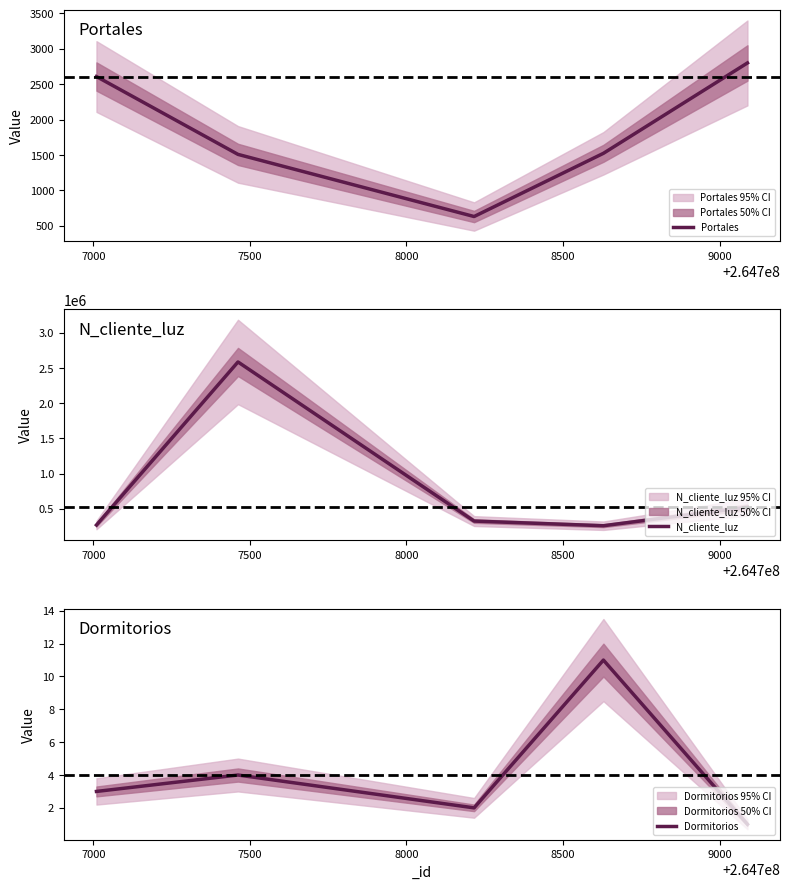

What is the maximum value for Portales?

2800